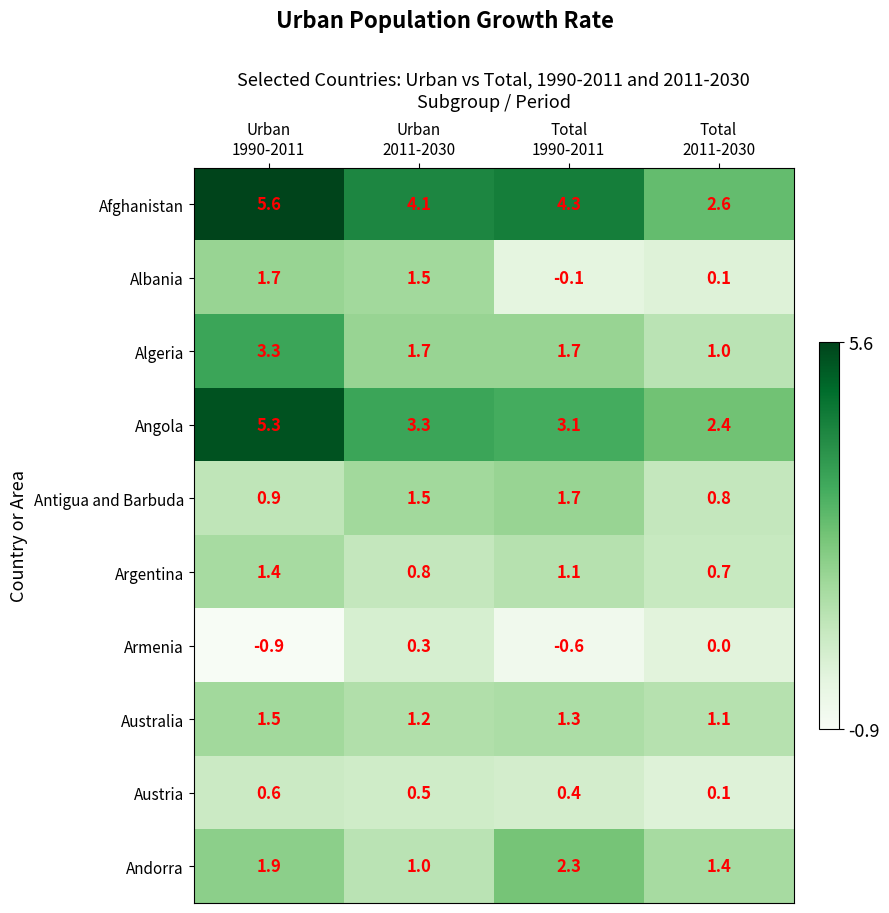

What is the average value of the Antigua and Barbuda series?

1.2